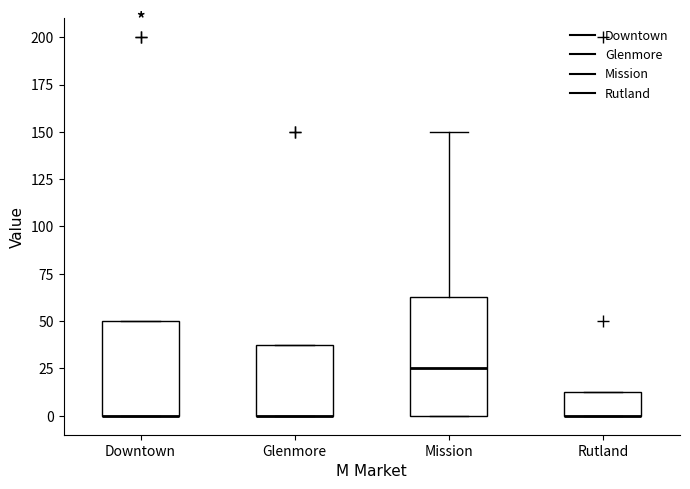

Which box is the tallest, from its lower edge to its upper edge?

Mission